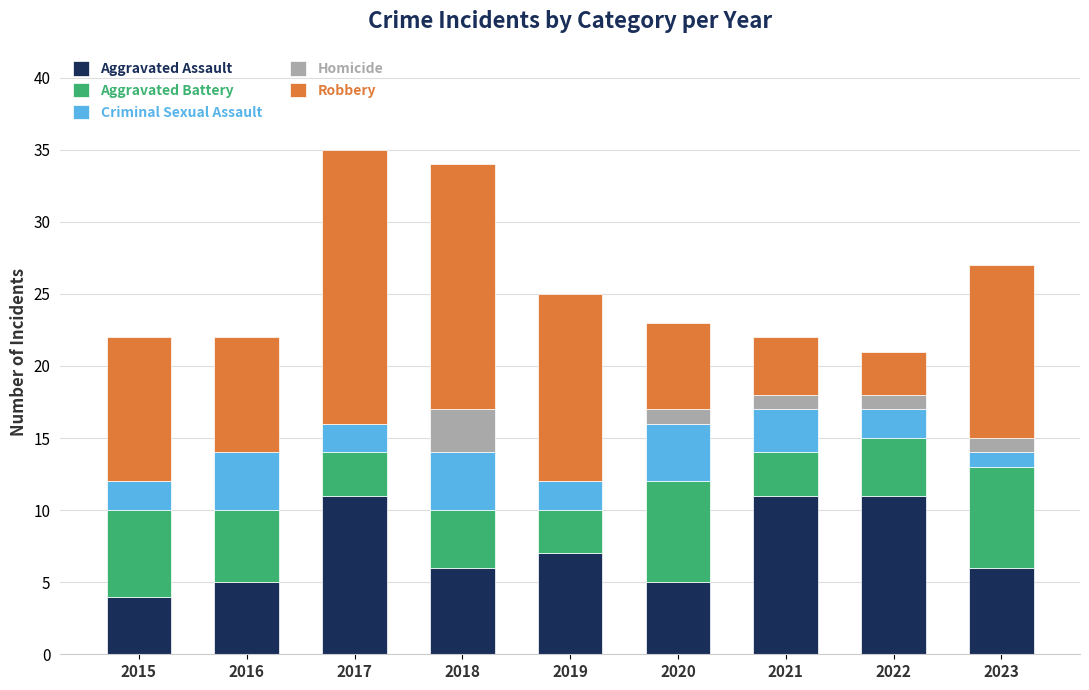

What is the total value across all series at 2020?

23